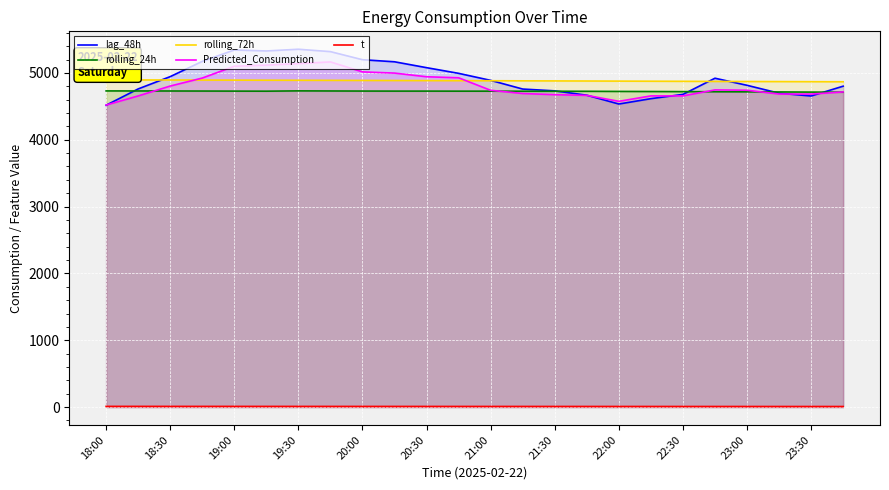

True or false: t and lag_48h cross at least once.

False